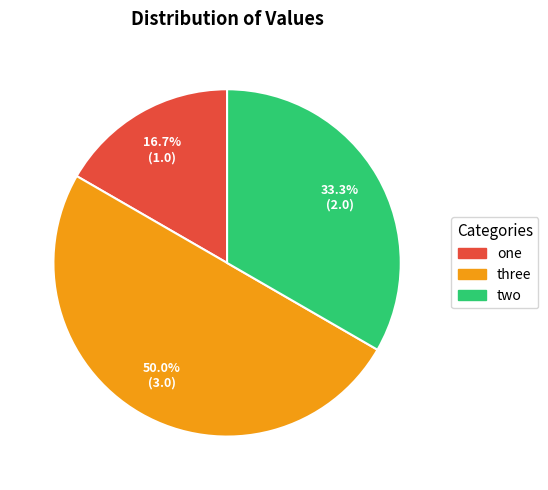

Combined, do three and one account for over 50%?

Yes